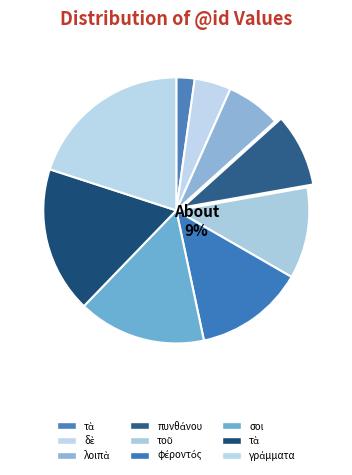

Count the number of slices in the pie.

9